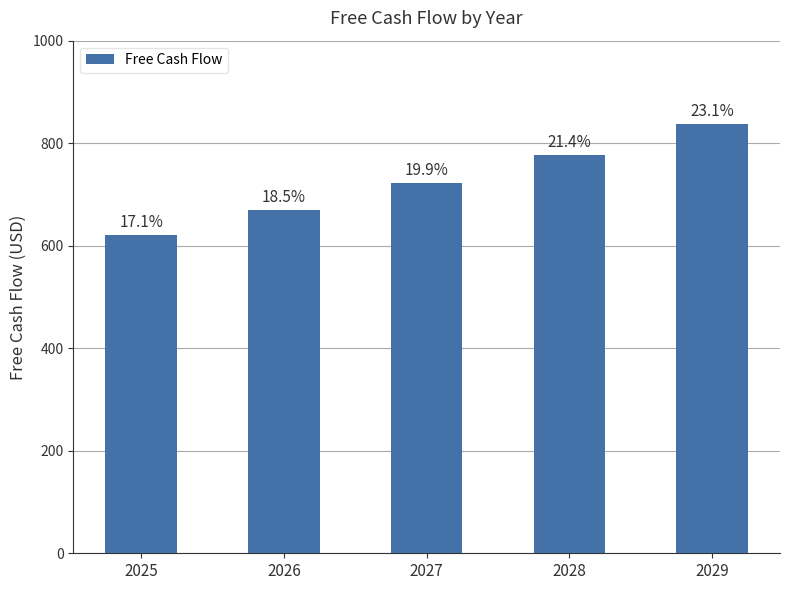

How many bars are there in total?

5